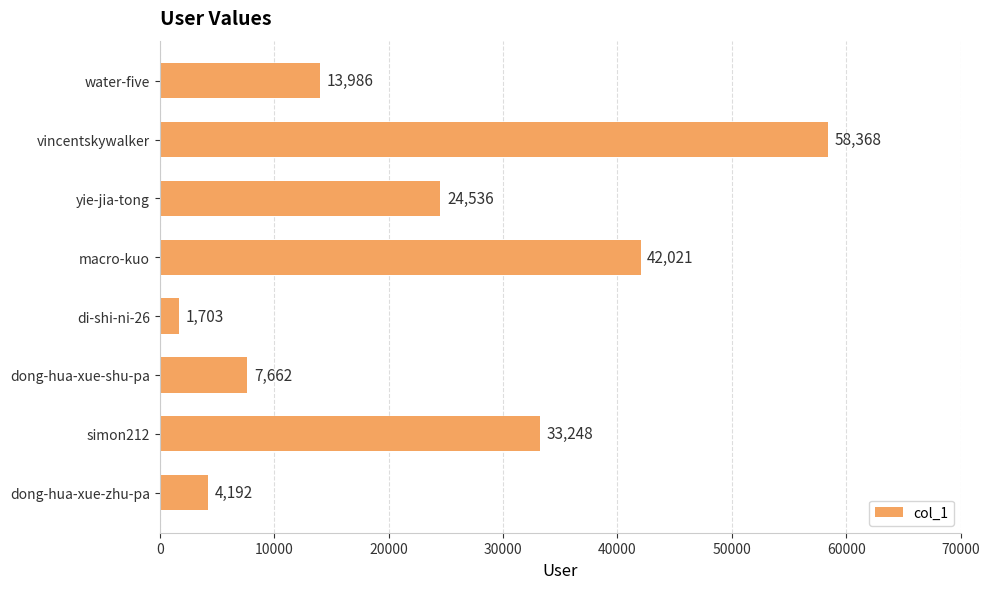

True or false: the data shows 4988 at dong-hua-xue-shu-pa.

False